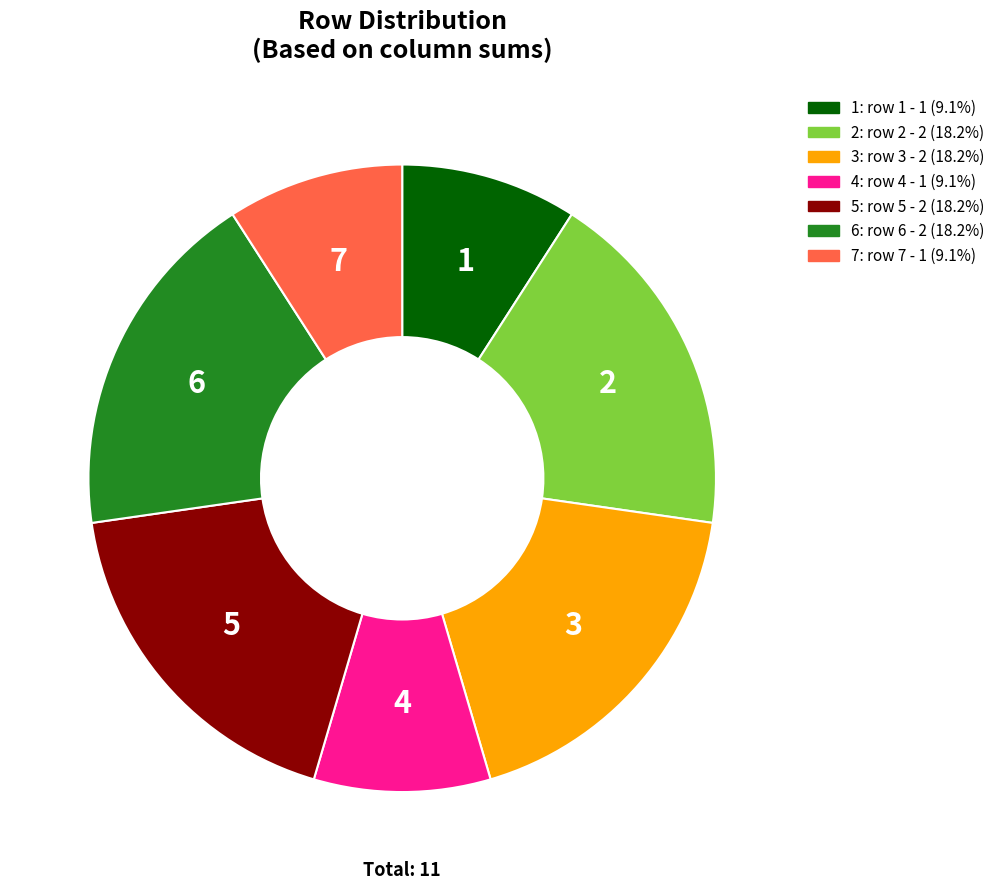

Does any single category account for the majority?

No